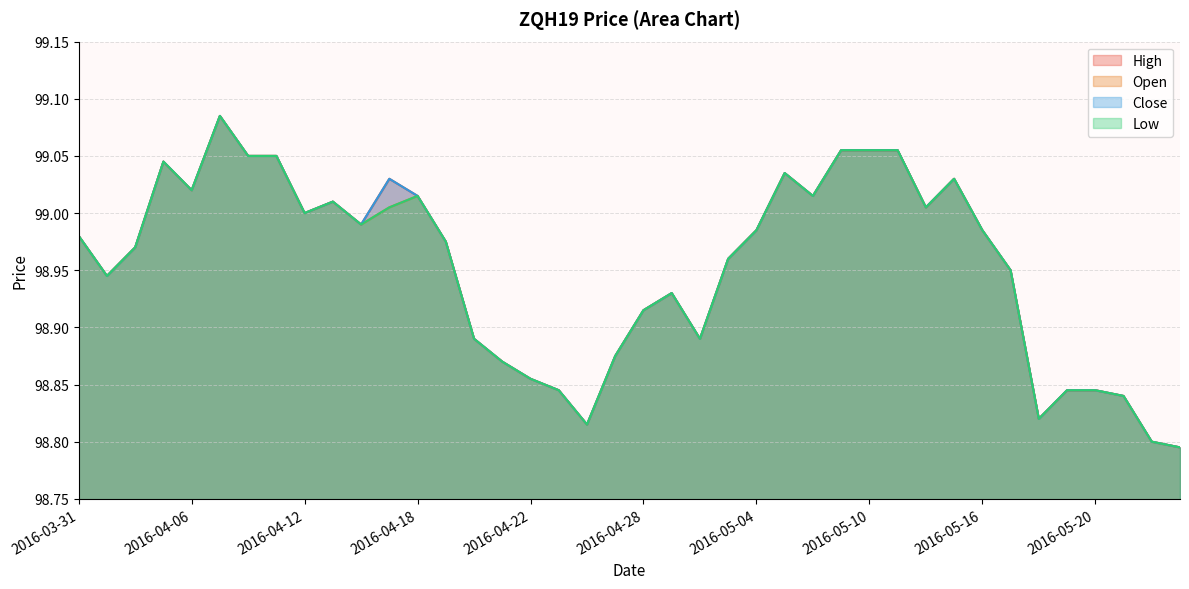

What is the average value of the Low series?

99.0